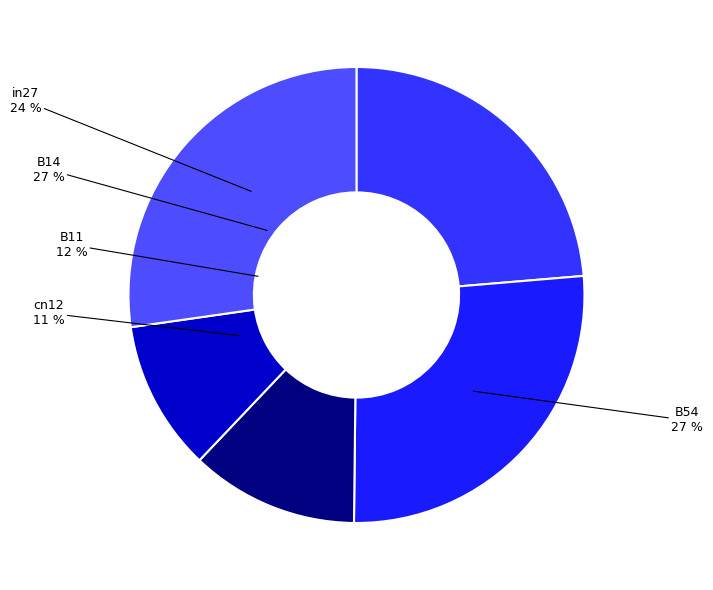

How many segments does this pie chart have?

5